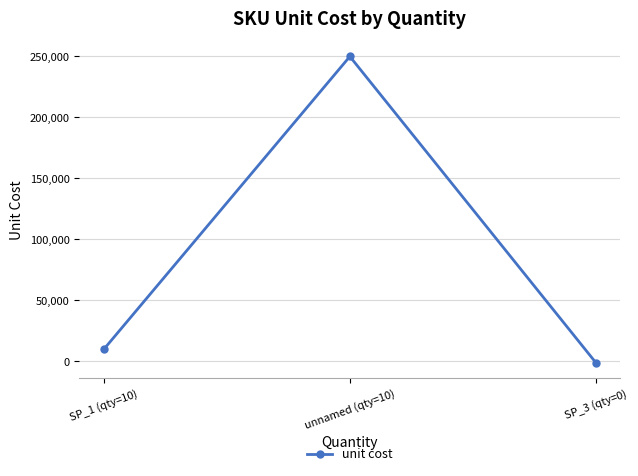

How many series are shown in this chart?

1